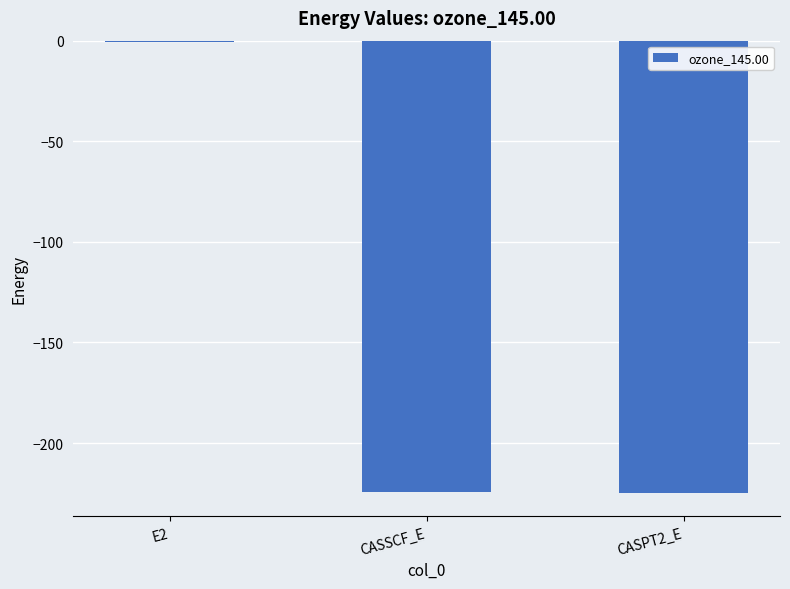

What is the sum of all values?

-450.2